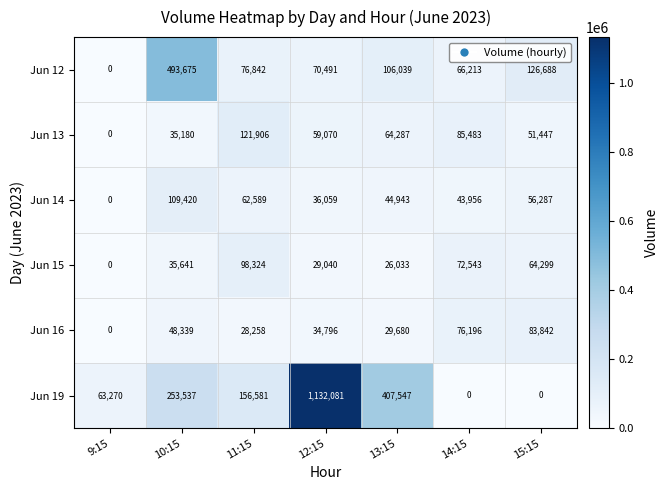

At 11:15, list the series in order from smallest to largest.

Jun 16, Jun 14, Jun 12, Jun 15, Jun 13, Jun 19